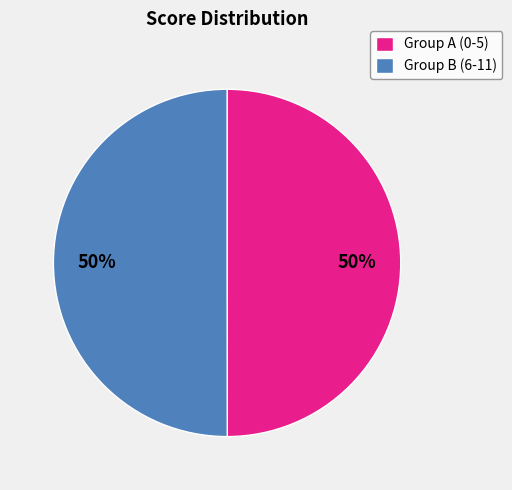

True or false: Group B (6-11) accounts for 50% of the total.

True